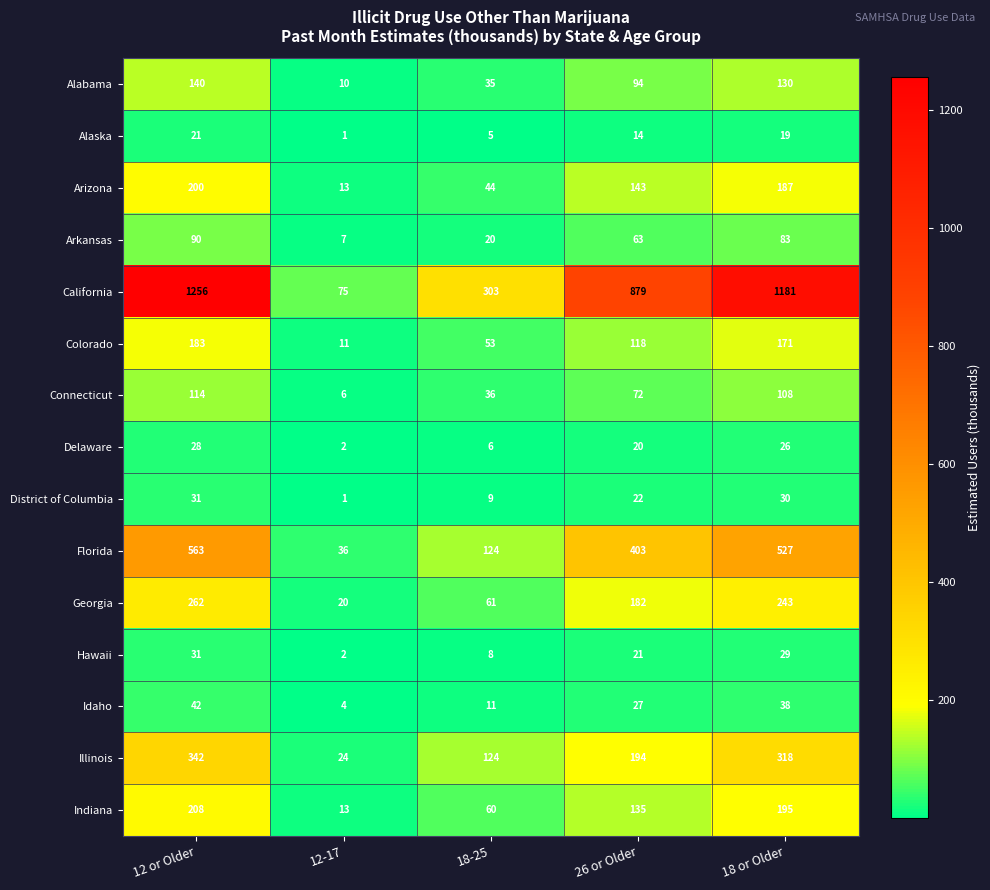

What is the spread (max minus min) of values at 18 or Older?

1162